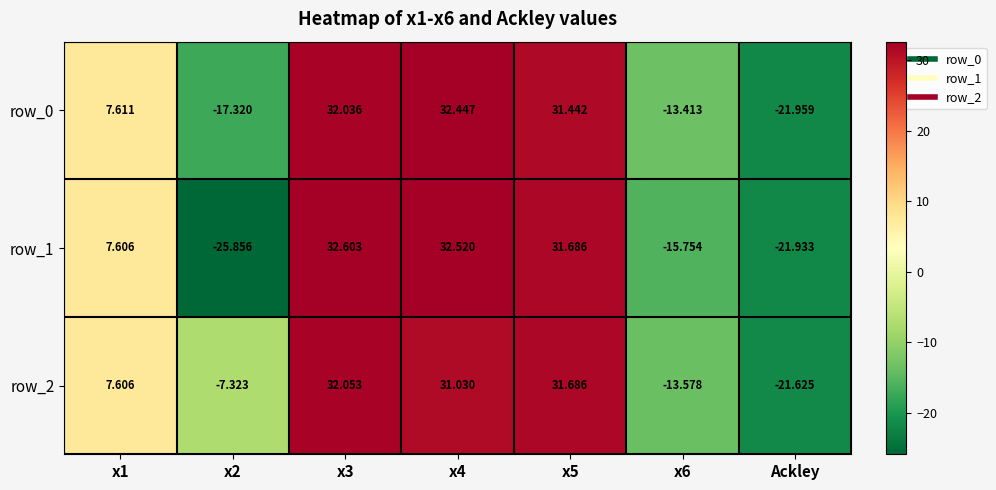

Reading left to right, extract all data points from this chart.

row_0: 7.6	-17.3	32.0	32.4	31.4	-13.4	-22.0
row_1: 7.6	-25.9	32.6	32.5	31.7	-15.8	-21.9
row_2: 7.6	-7.3	32.1	31.0	31.7	-13.6	-21.6